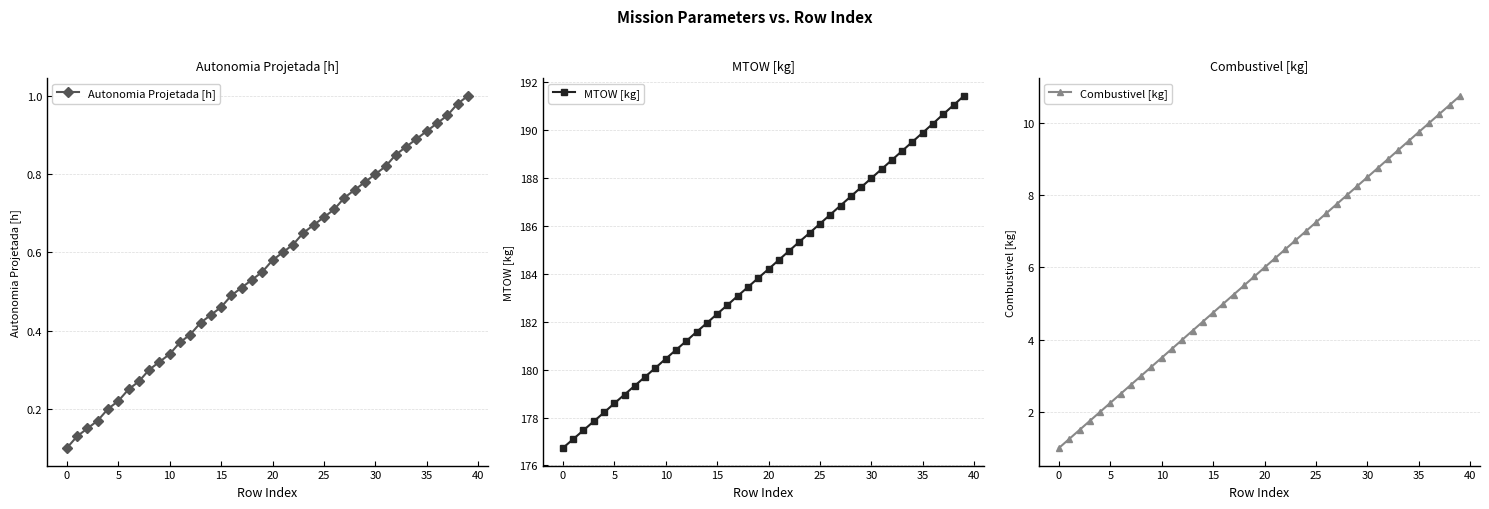

True or false: Autonomia Projetada [h] has a value of 0.3 at 35.

False